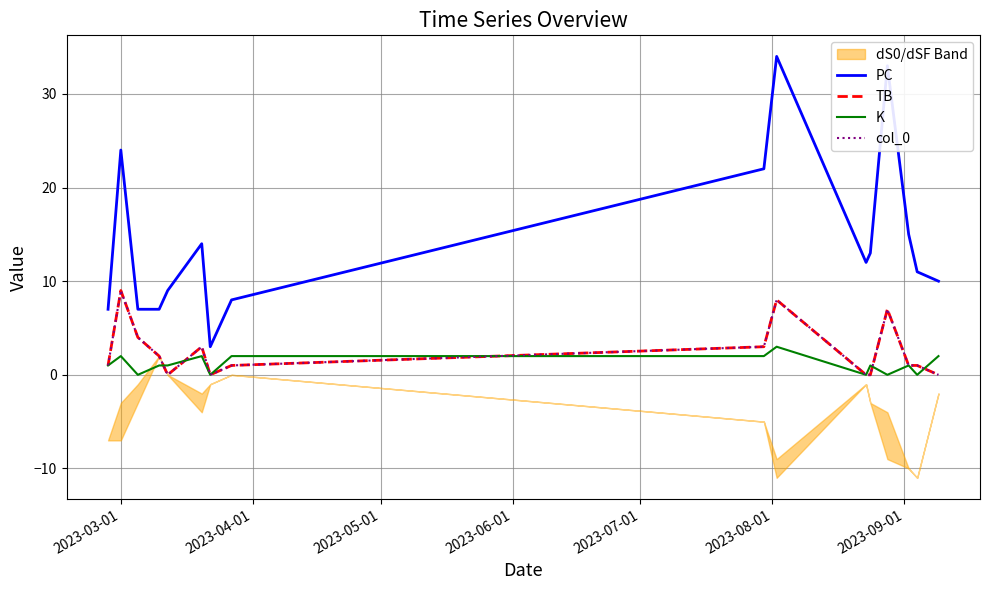

List the series in order of their peak value, highest first.

PC, TB, col_0, K